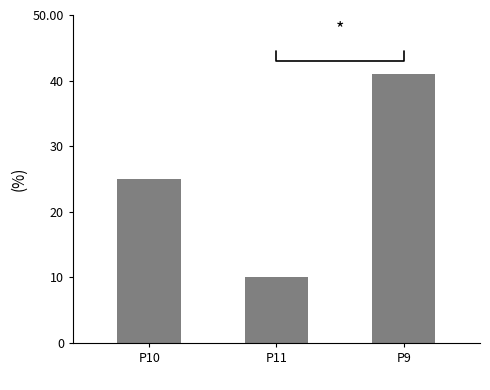

What is the sum of the values at P9
 and P10
?

66